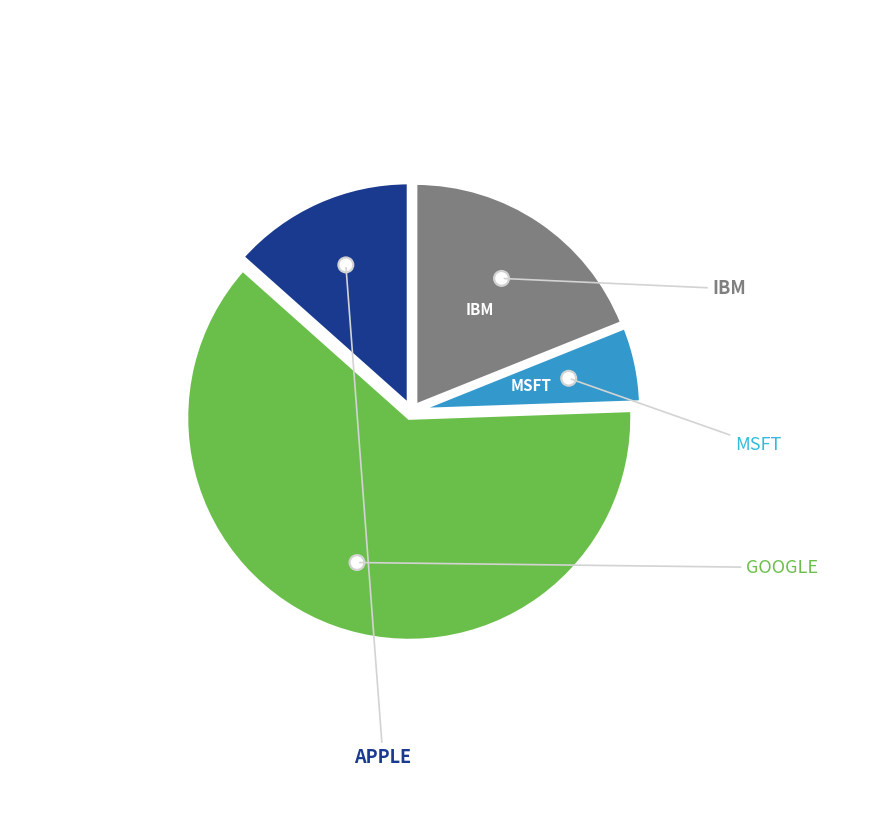

How many slices are in this pie chart?

4